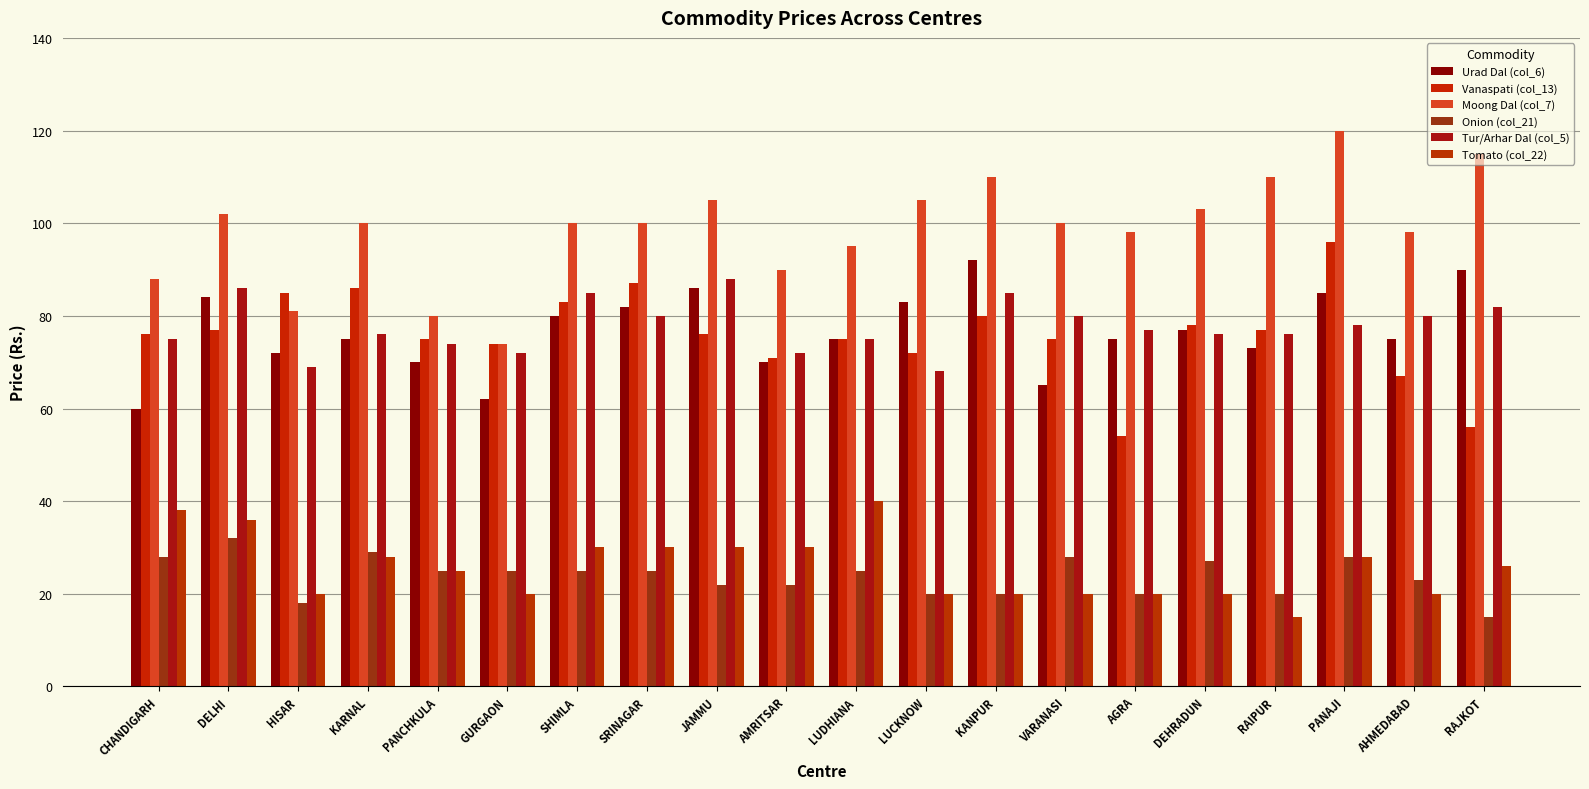

What is the difference between the Moong Dal (col_7) values at KARNAL and AMRITSAR?

10